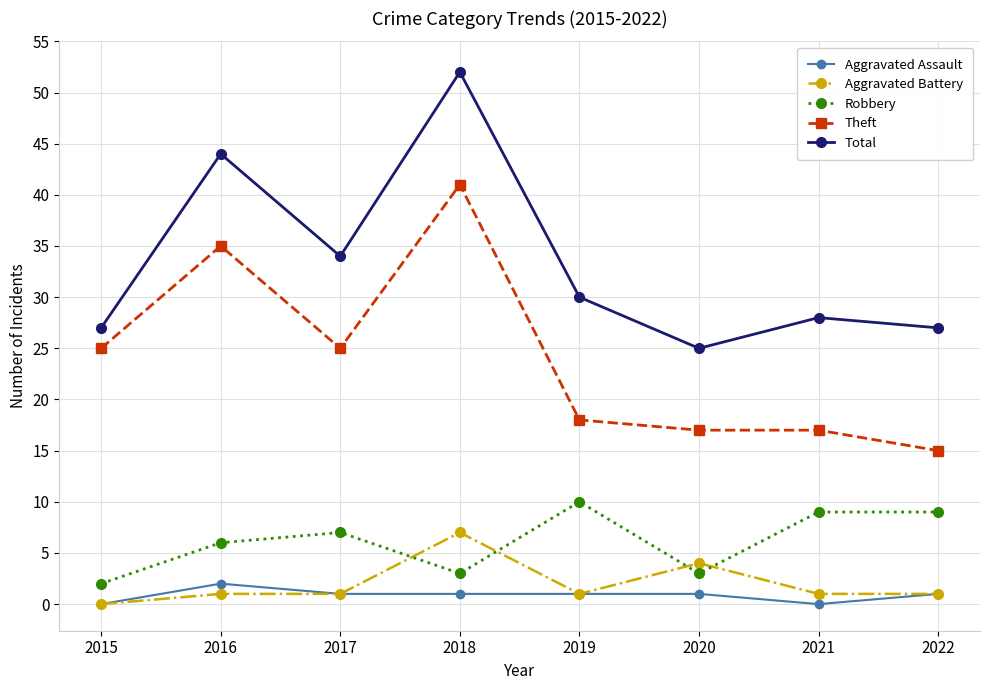

How many interior local valleys does the Robbery series have?

2